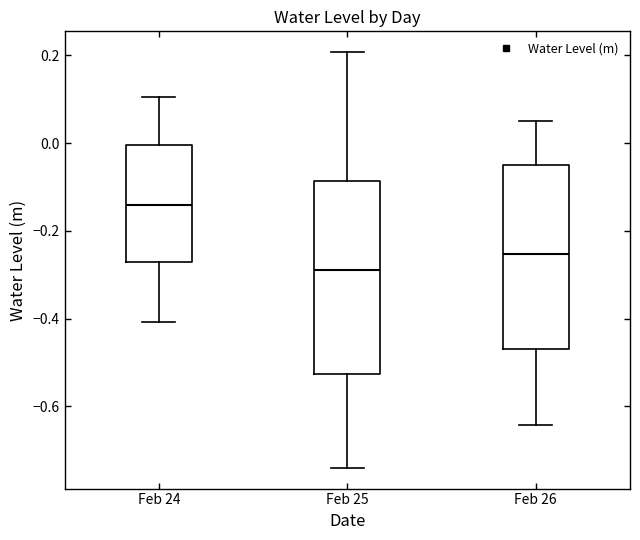

Reading left to right, read every box against the y-axis: the position of its median line, the range the box covers, and the ends of its whiskers. The values are not printed on the chart, so give them approximately, as read against the axis.

Feb 24: median -0.14, box -0.28 to 0.00, whiskers -0.40 to 0.10
Feb 25: median -0.28, box -0.52 to -0.08, whiskers -0.74 to 0.20
Feb 26: median -0.26, box -0.46 to -0.06, whiskers -0.64 to 0.06